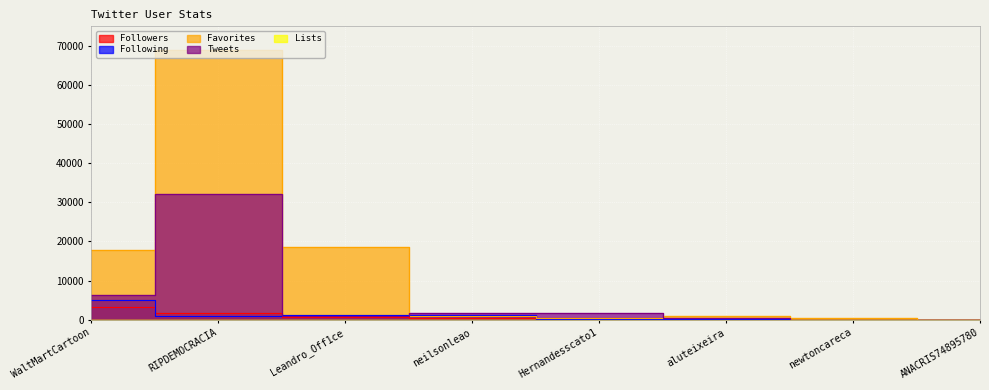

What is the value of the Favorites point at the 6th from the left?

974